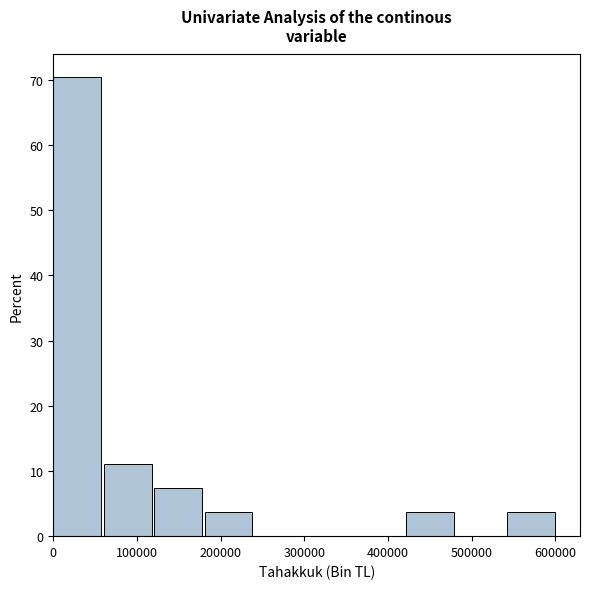

Over which range of the x-axis is the bar tallest?

0 to 60000